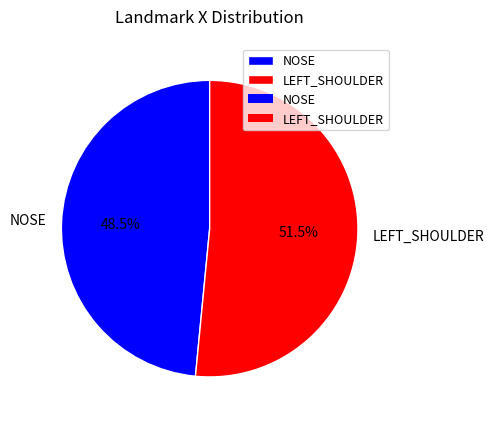

Does NOSE account for over 50% of the chart?

No